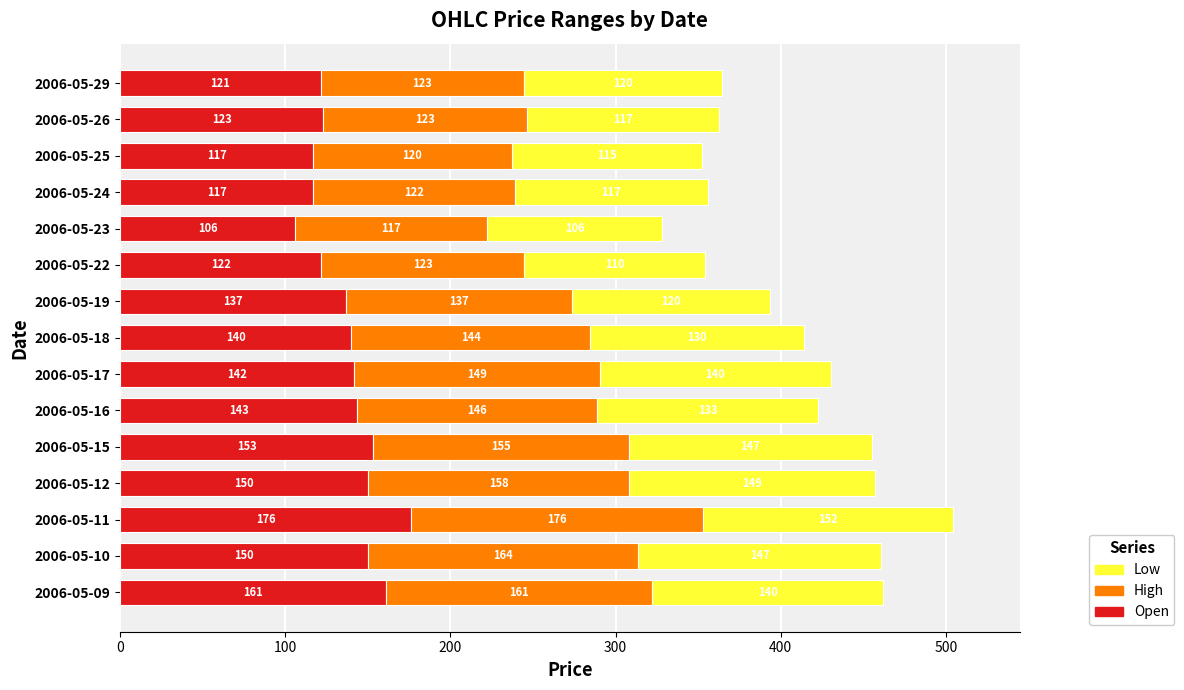

At which category is the sum across all series the highest?

2006-05-11